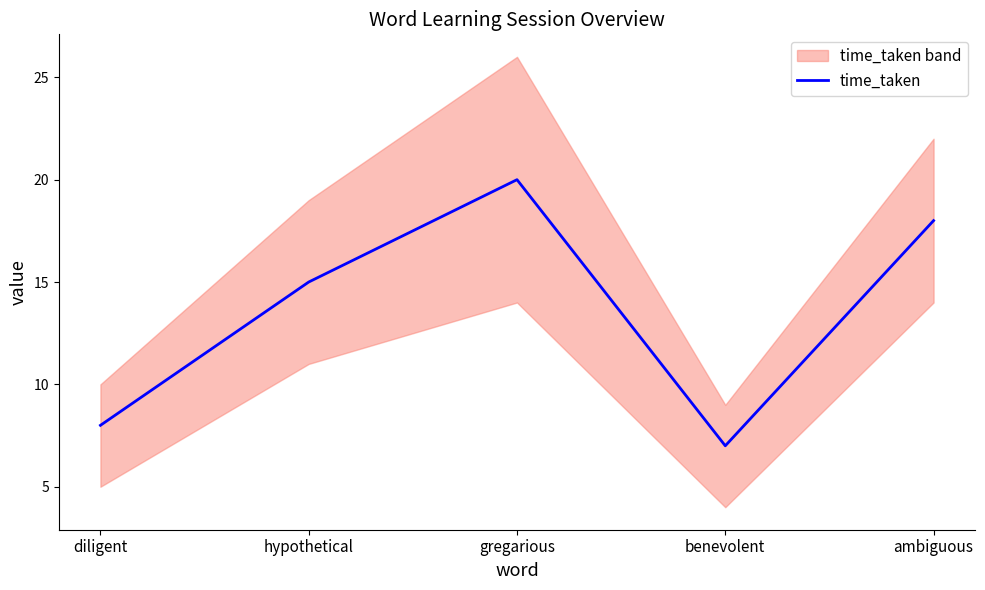

What is the minimum value shown in the chart?

7